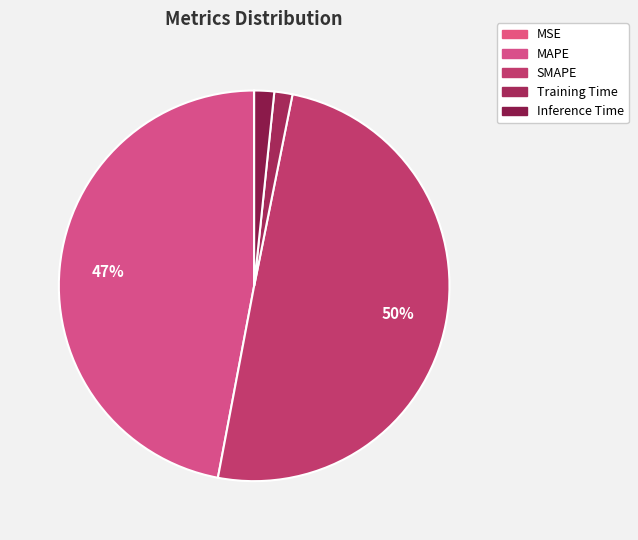

How many slices are in this pie chart?

5